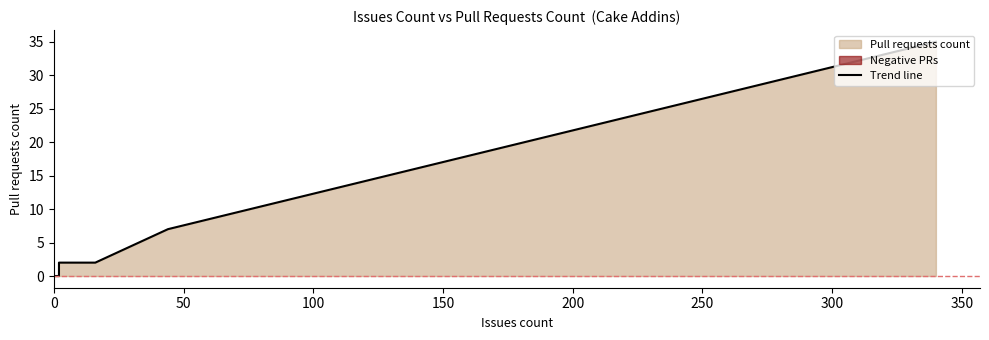

What is the sum of all values?

46